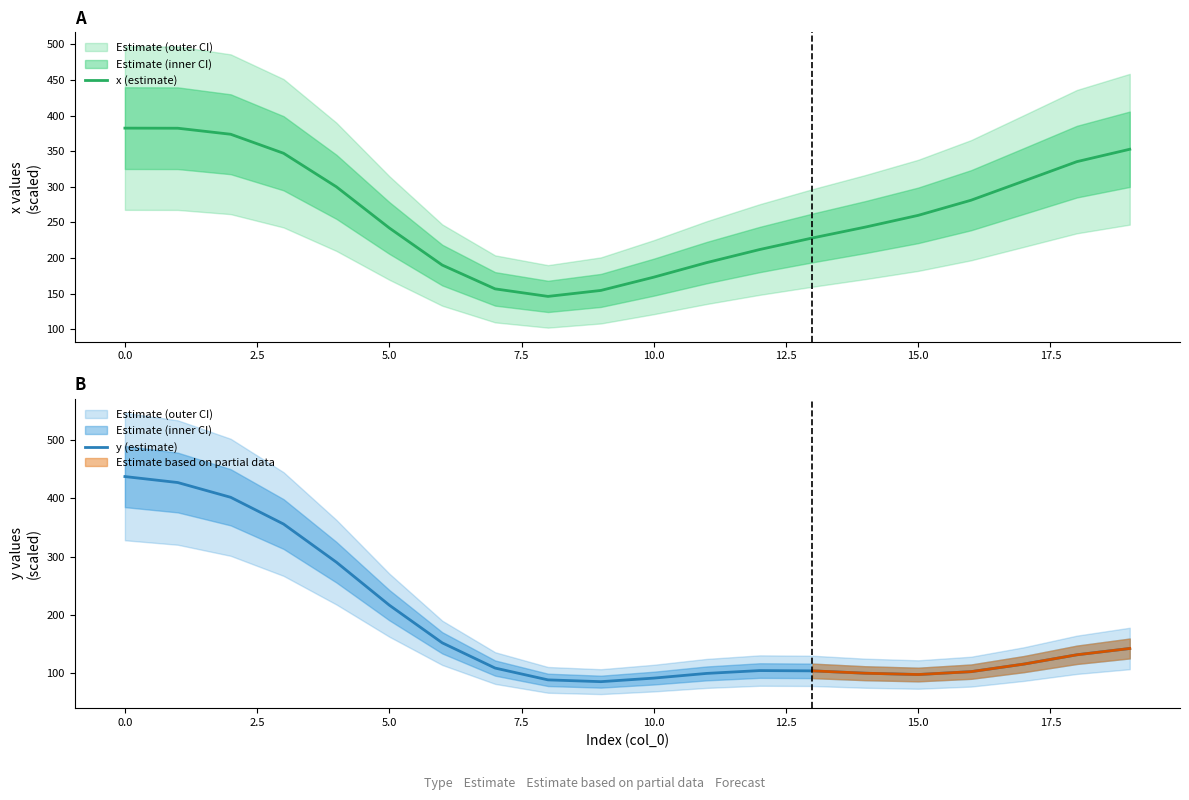

Reading left to right, extract all data points from this chart.

x (estimate): 382.3	382.2	373.7	347.1	299.9	242.2	190.2	156.7	146.2	154.6	173.2	193.6	211.9	228.2	243.5	259.9	281.2	308.2	335.3	352.7
y (estimate): 437.4	427.1	401.8	355.9	290.3	216.6	152.0	108.7	88.4	85.4	91.5	99.5	104.4	103.9	99.9	97.6	102.6	115.6	131.5	142.3